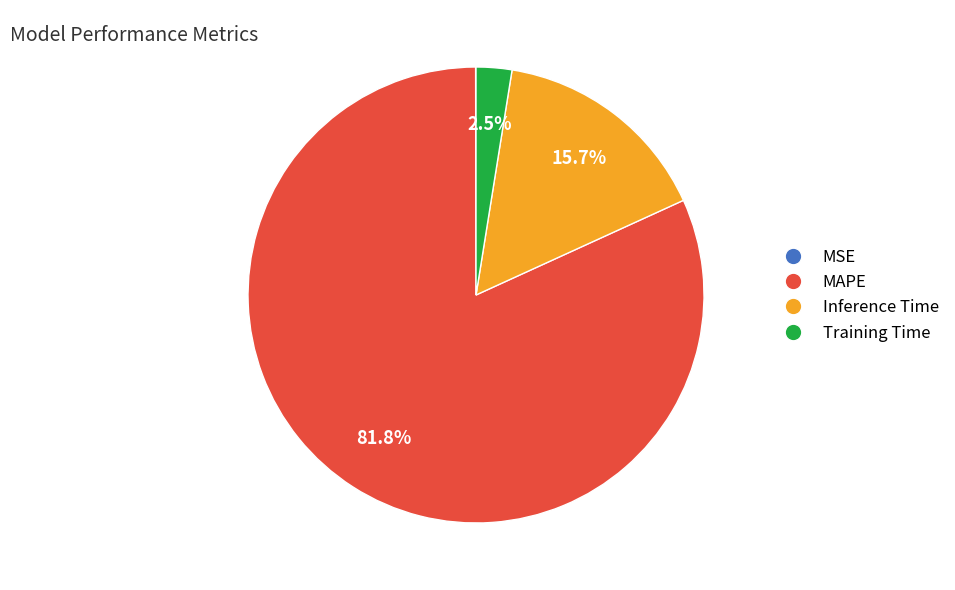

What portion of the pie excludes MAPE?

18.2%